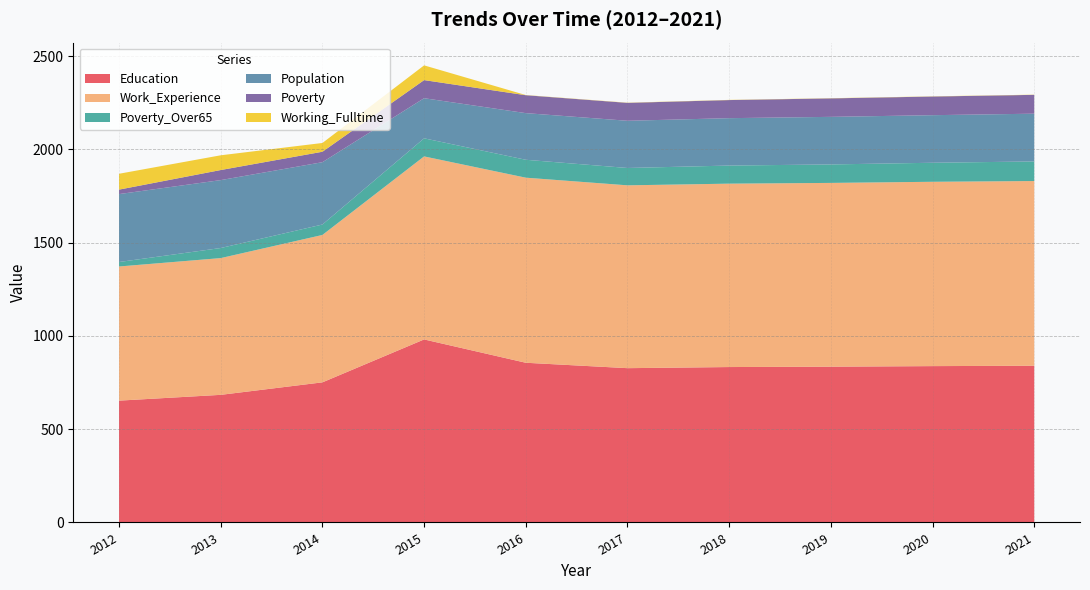

Reading left to right, extract all data points from this chart.

Education: 2012=653	2013=684	2014=751	2015=981	2016=856	2017=827	2018=833	2019=835	2020=838	2021=840
Work_Experience: 2012=719	2013=733	2014=790	2015=981	2016=992	2017=980	2018=983	2019=985	2020=988	2021=990
Poverty_Over65: 2012=24	2013=54	2014=56	2015=97	2016=96	2017=93	2018=97	2019=99	2020=102	2021=105
Population: 2012=364	2013=364	2014=334	2015=215	2016=250	2017=253	2018=254	2019=255	2020=255	2021=256
Poverty: 2012=24	2013=54	2014=56	2015=97	2016=96	2017=96	2018=97	2019=99	2020=100	2021=101
Working_Fulltime: 2012=85	2013=79	2014=47	2015=79	2016=1	2017=1	2018=1	2019=1	2020=1	2021=1